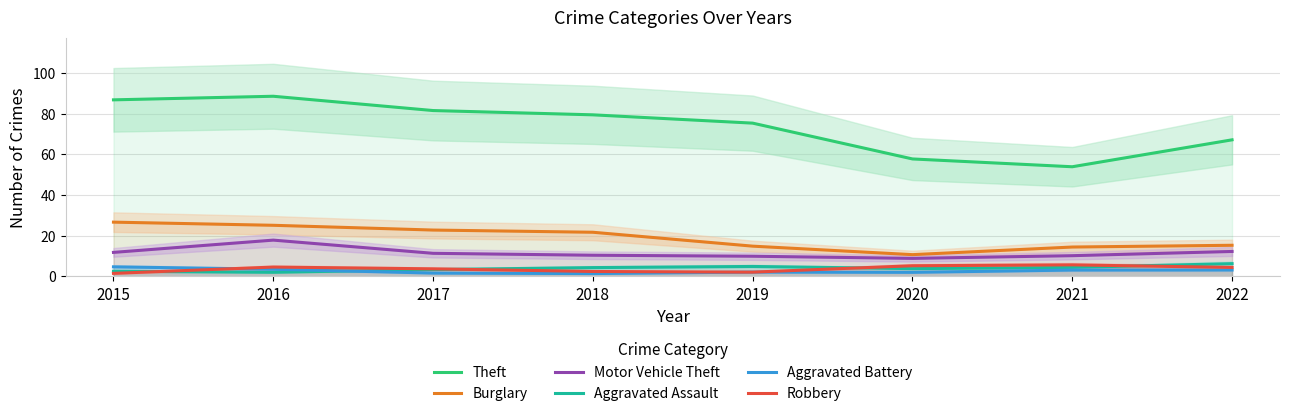

At which label does Aggravated Assault first exceed 4?

2018